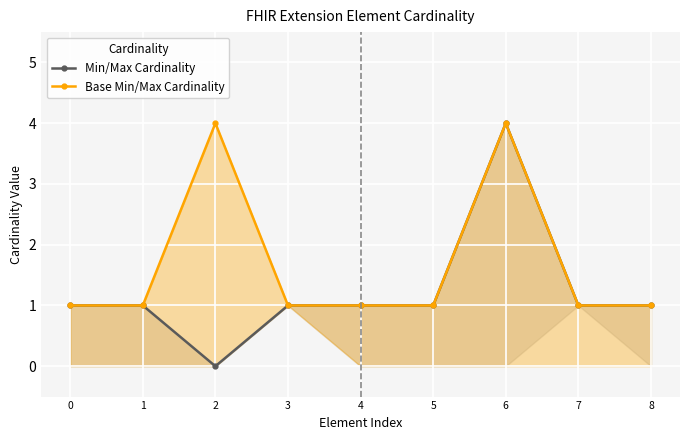

What is the value of the Min/Max Cardinality point at the 1st from the left?

1